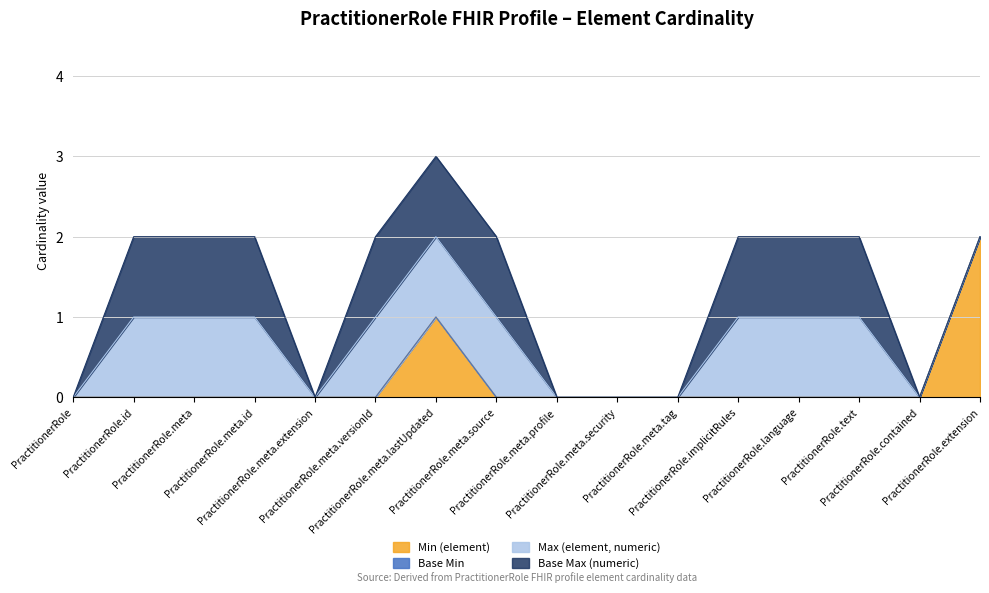

Is it true that Max (element, numeric) equals 0 at PractitionerRole?

False